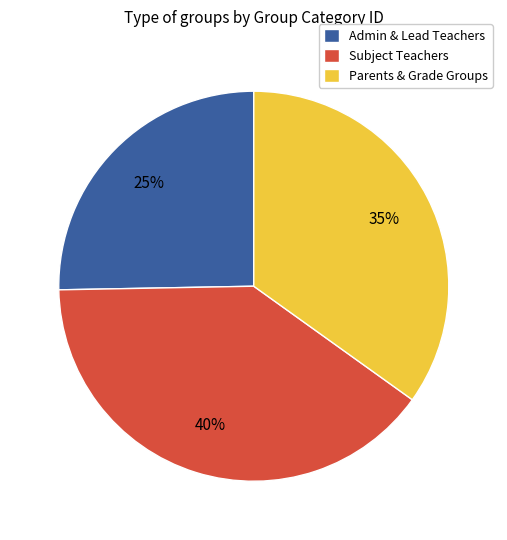

Which slice is the largest?

Subject Teachers